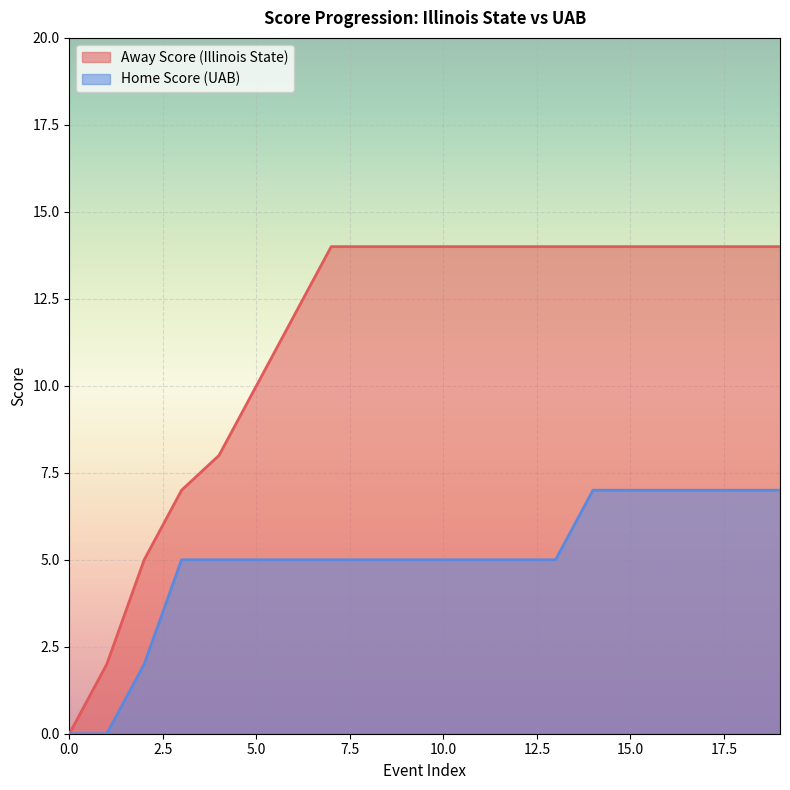

Reading left to right, what are all the values shown in this chart?

Away Score: 0	2	5	7	8	10	12	14	14	14	14	14	14	14	14	14	14	14	14	14
Home Score: 0	0	2	5	5	5	5	5	5	5	5	5	5	5	7	7	7	7	7	7